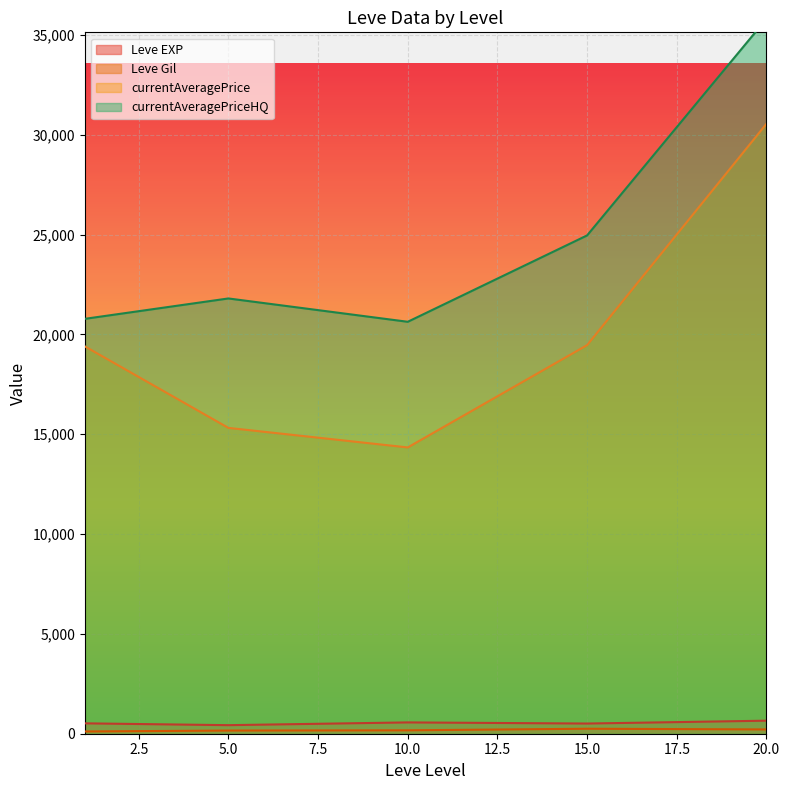

True or false: currentAveragePrice and Leve EXP intersect in this chart.

False